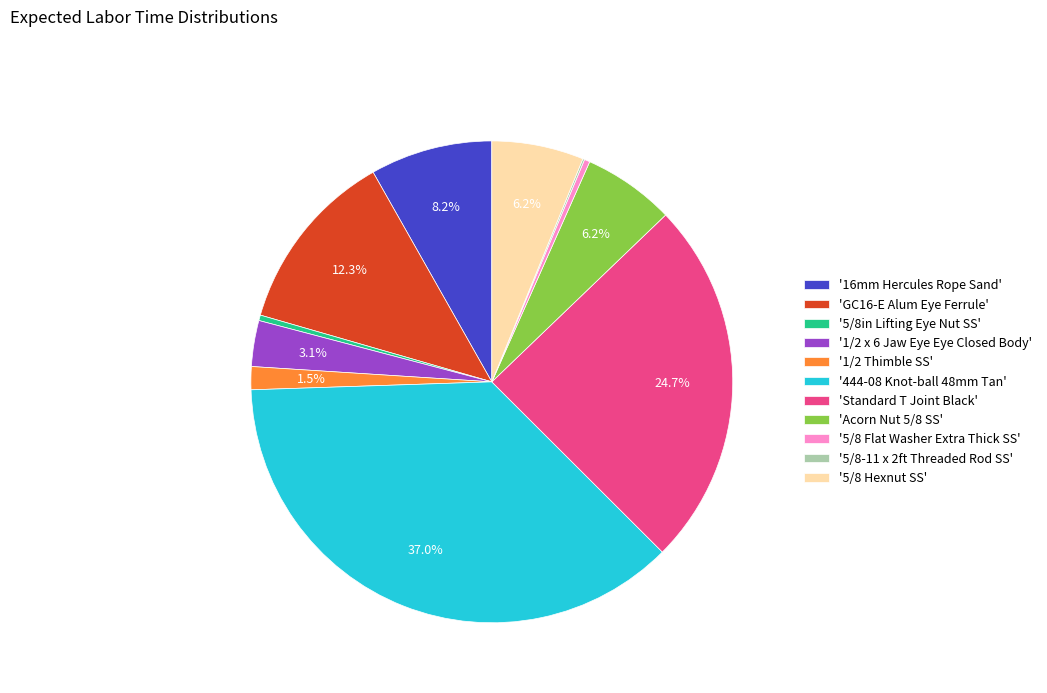

Combined, do '5/8 Flat Washer Extra Thick SS' and '1/2 x 6 Jaw Eye Eye Closed Body' account for over 50%?

No